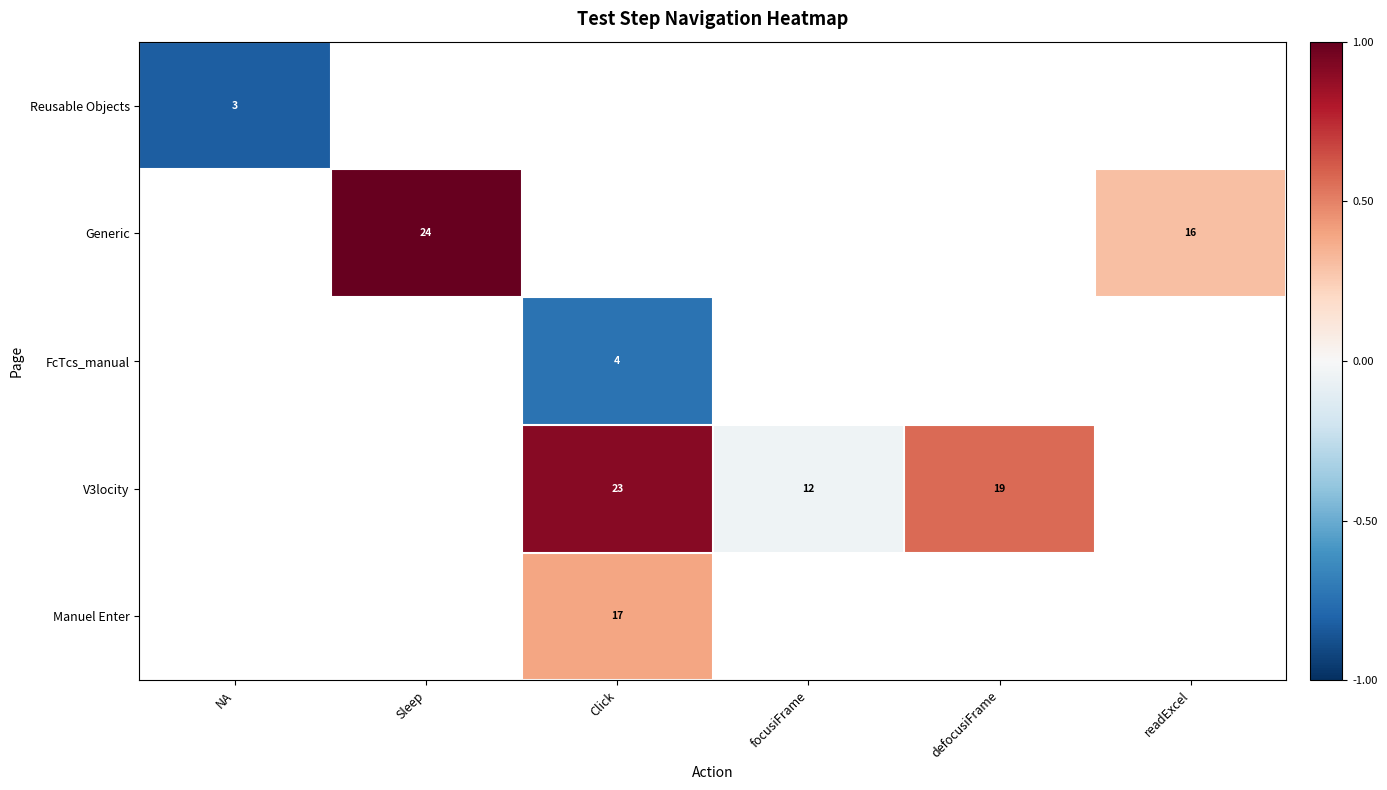

What is the greatest value displayed?

1.0